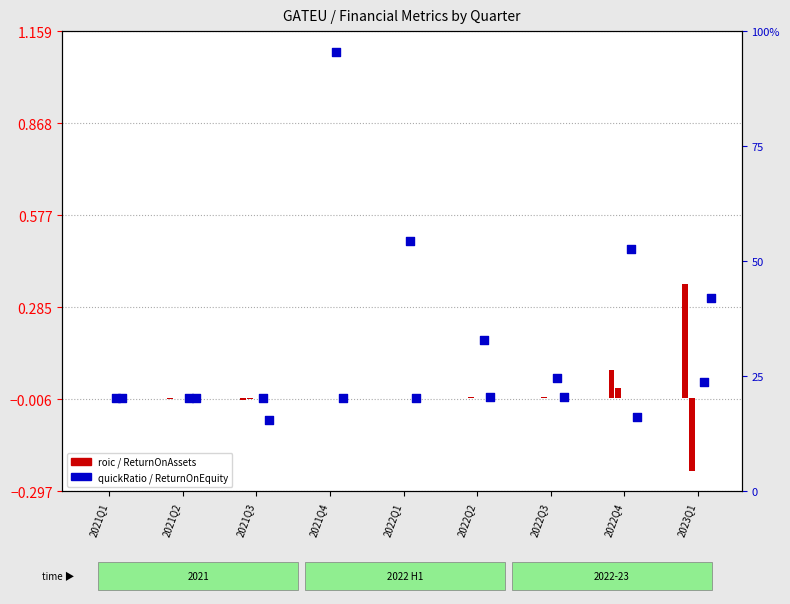

At which category is the sum across all series the highest?

2021Q4